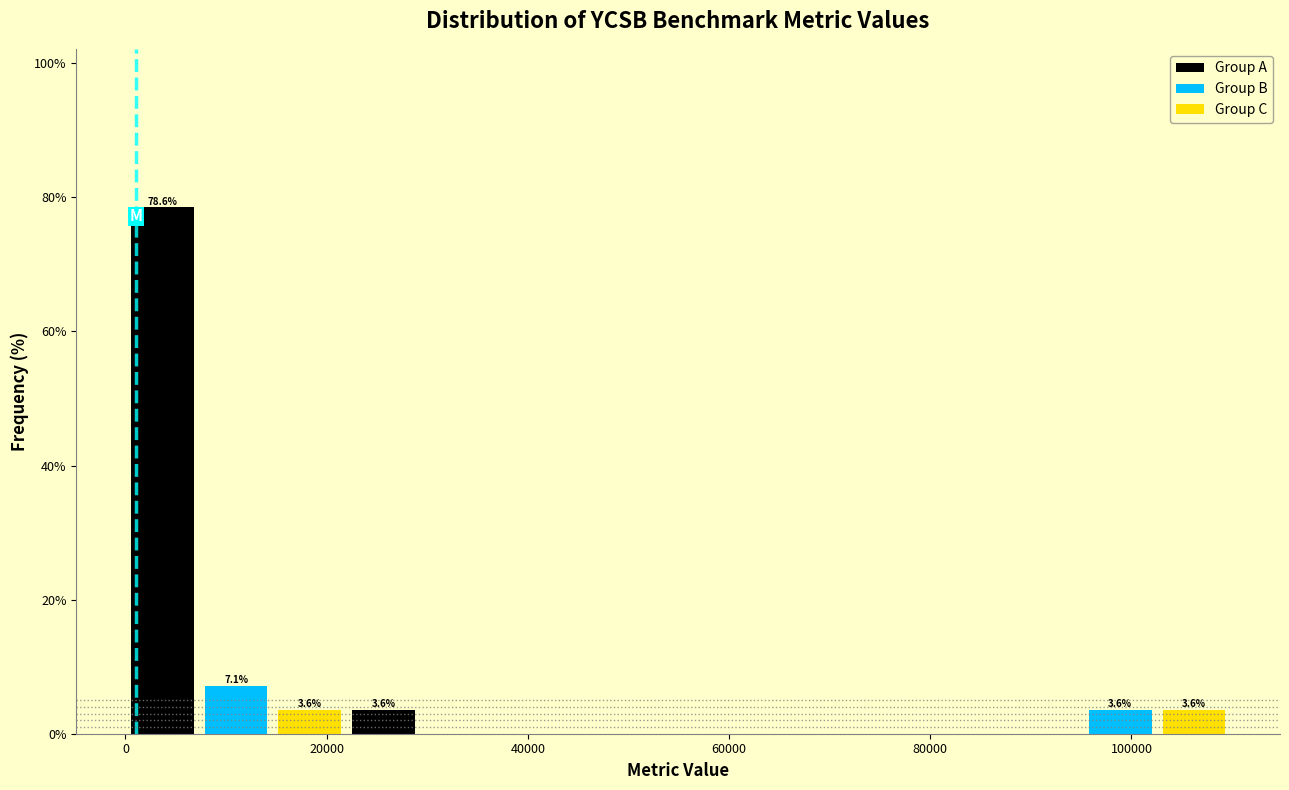

Around what value on the x-axis is the tallest bar? Give the approximate position of its centre, as read against the axis.

4000